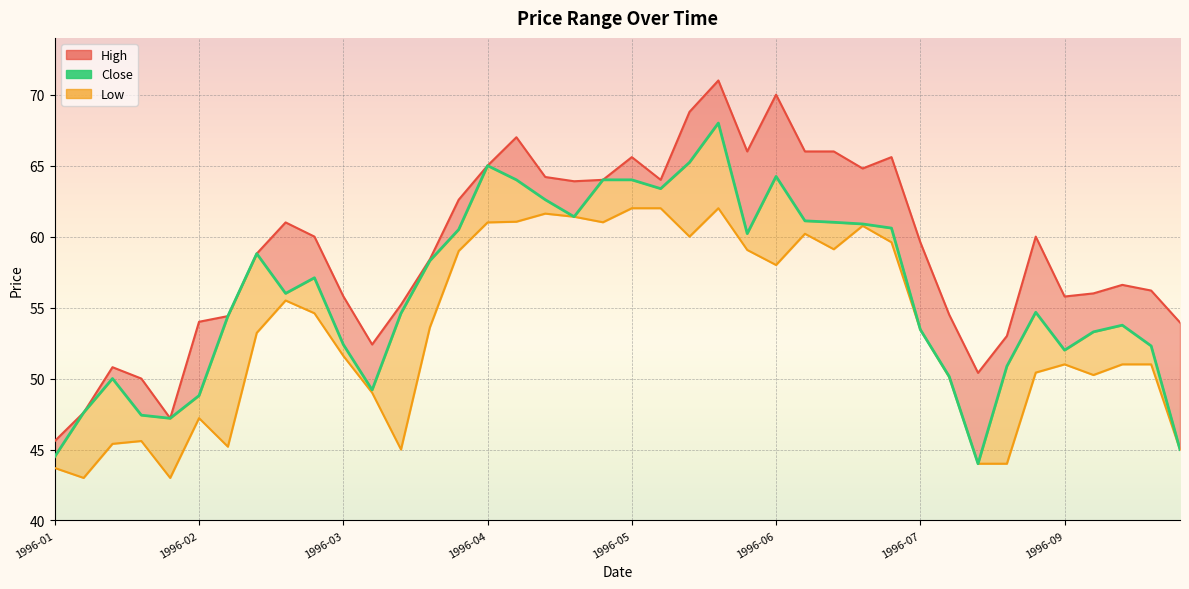

At which category does Low reach its first local valley?

1996-01-08